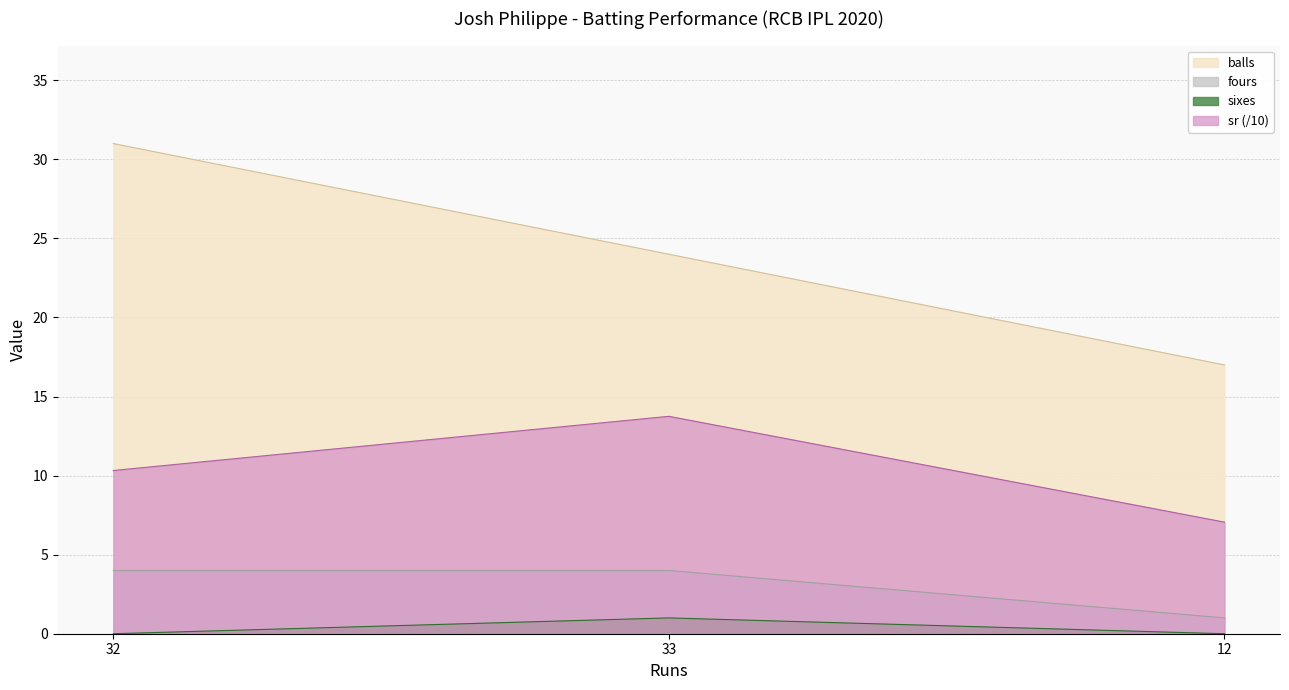

How many data points does each series have?

3